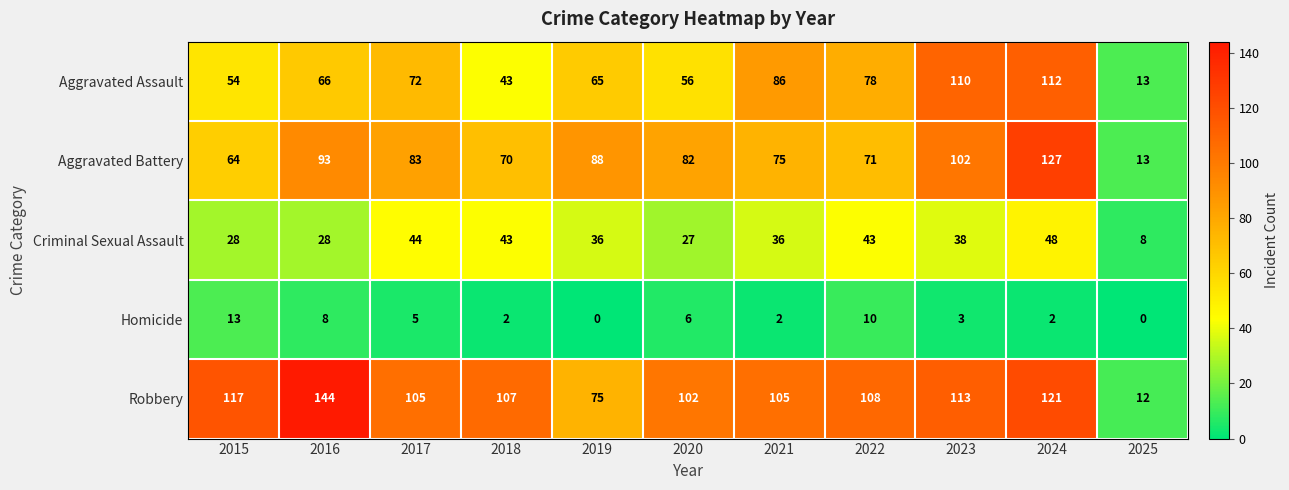

Which series changed the most between 2017 and 2024?

Aggravated Battery